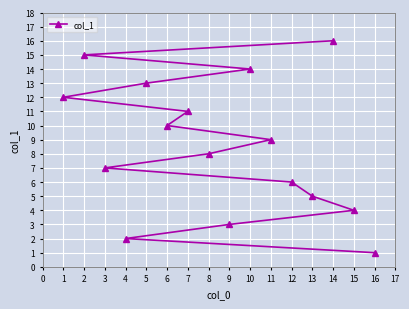

At which label does the data first exceed 9?

1